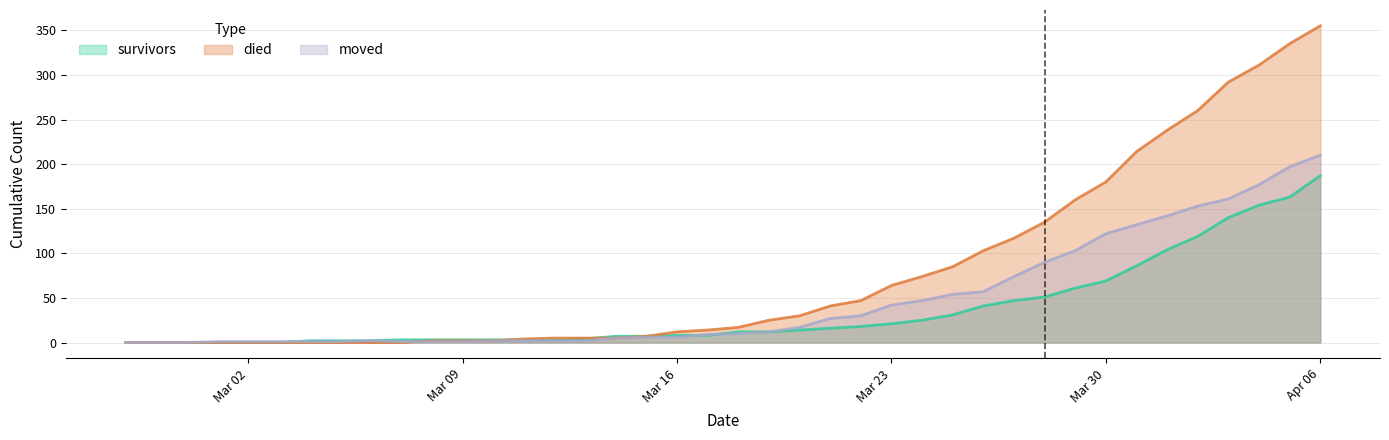

How many data points in survivors are above 12?

18